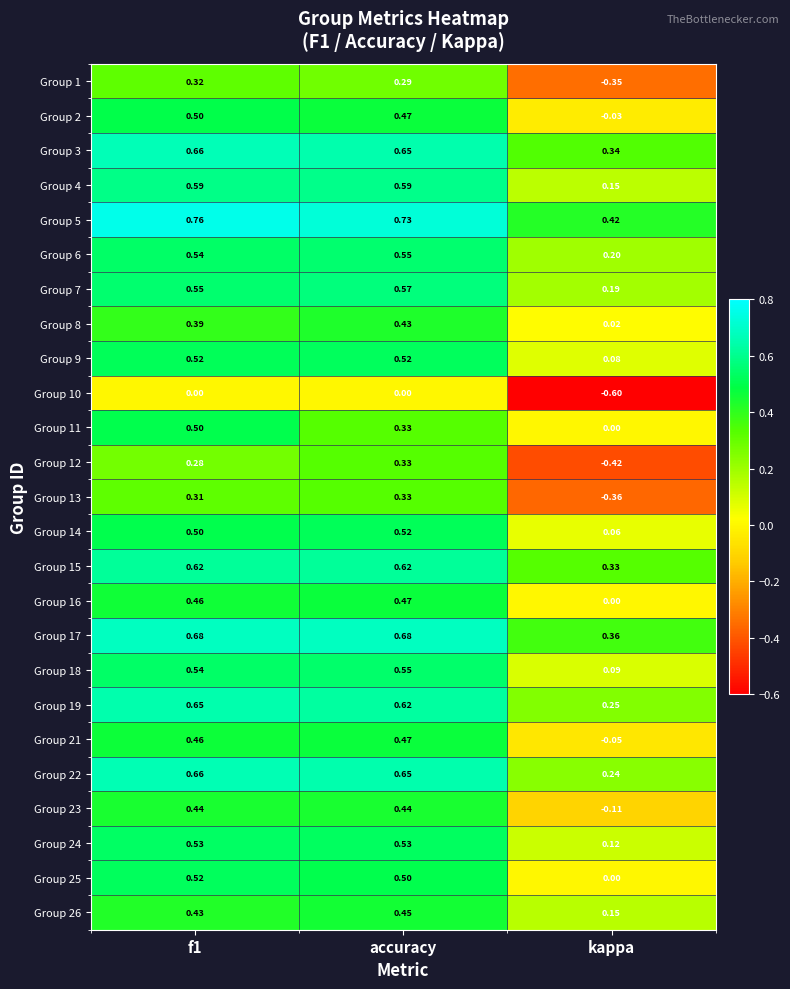

At how many categories does at least one series exceed 0?

3